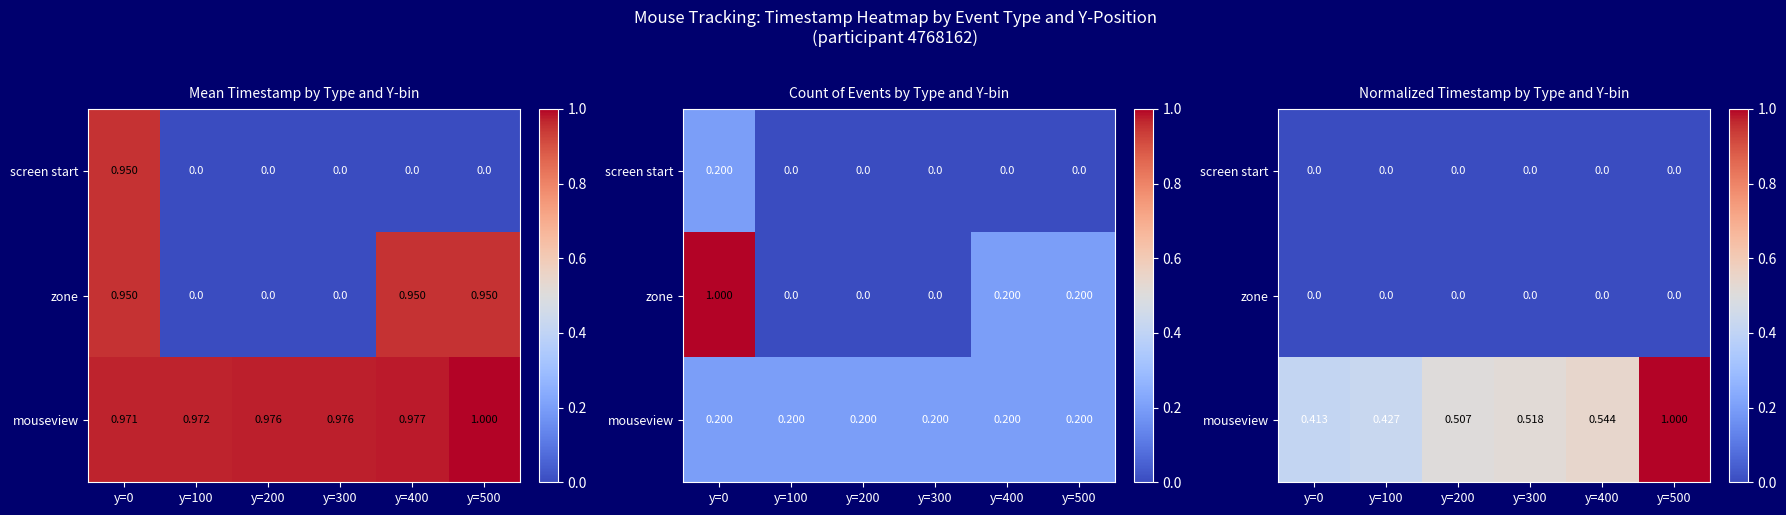

Is the value of zone at y=300 greater than the value of mouseview at y=400?

No